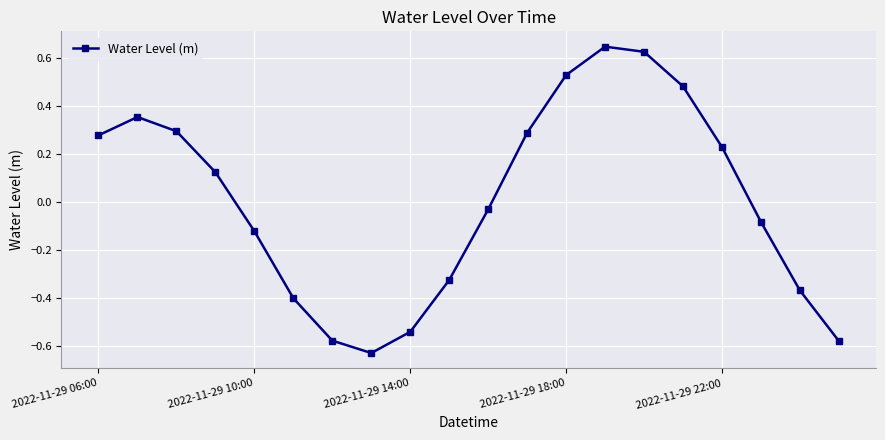

What is the difference between the maximum and minimum values?

1.3